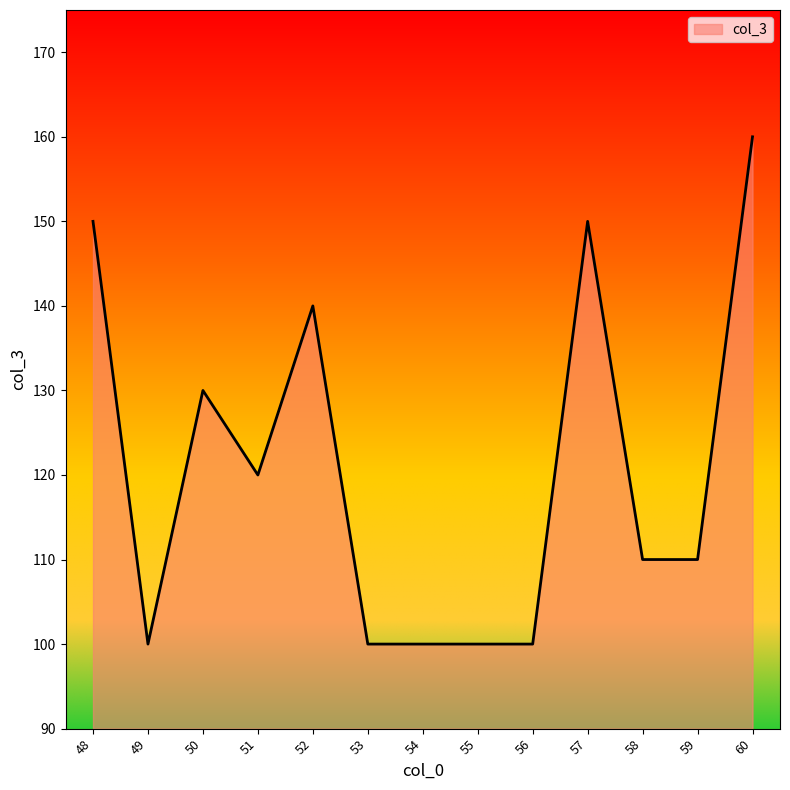

At which label is the value closest to 130?

50